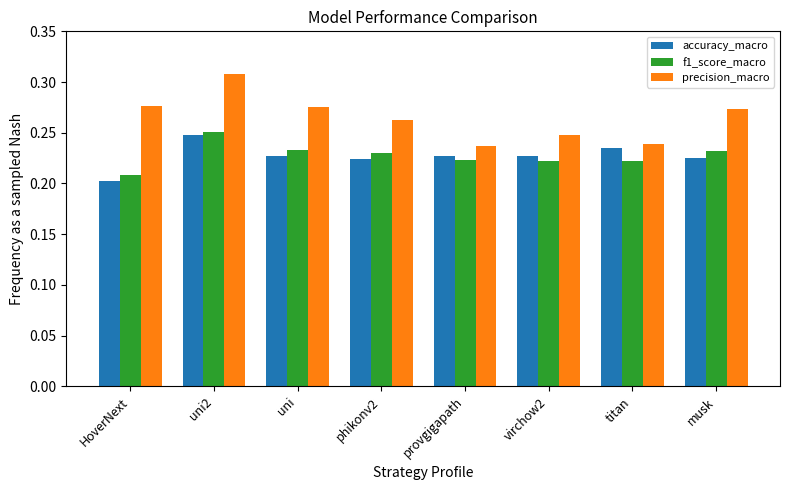

Which series has the largest total across all categories?

precision_macro